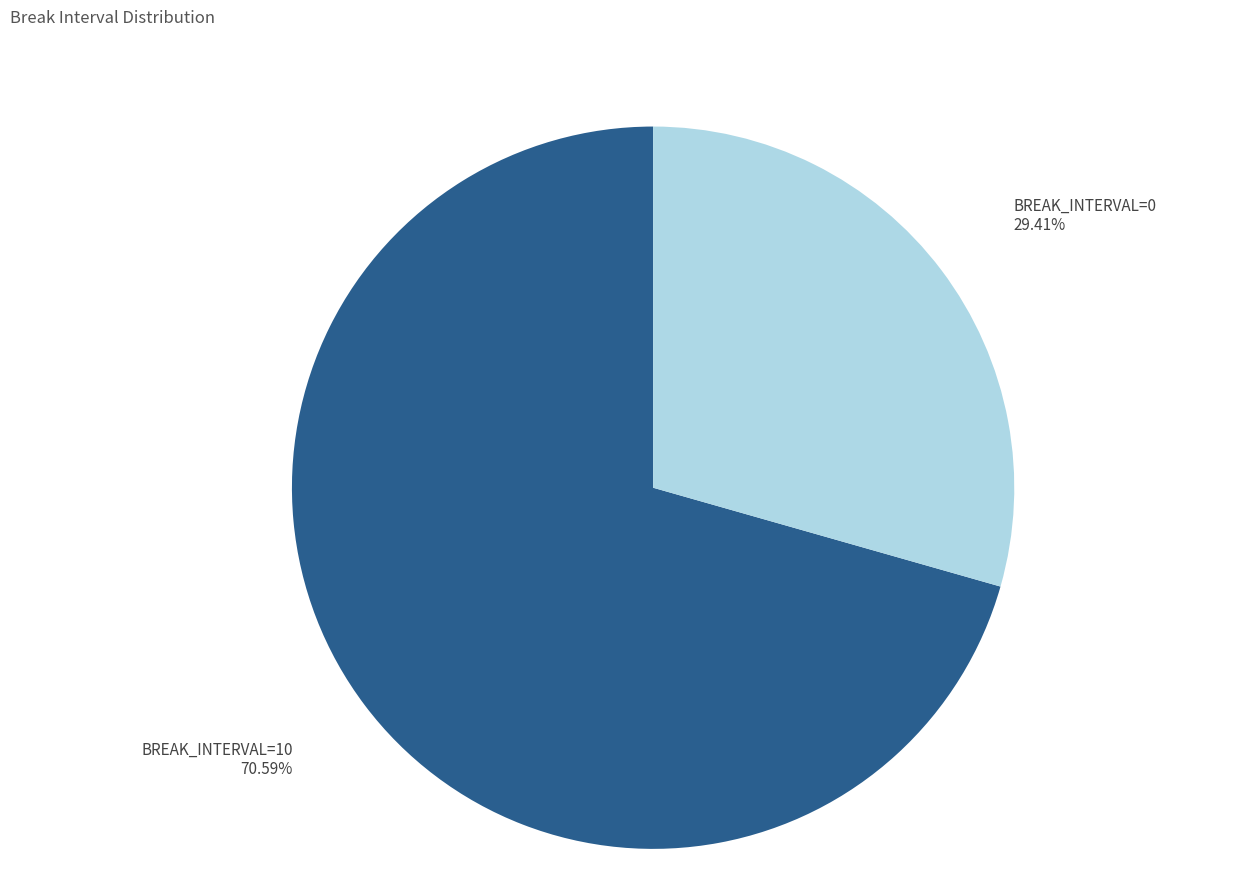

Which slice is the smallest?

BREAK_INTERVAL=0